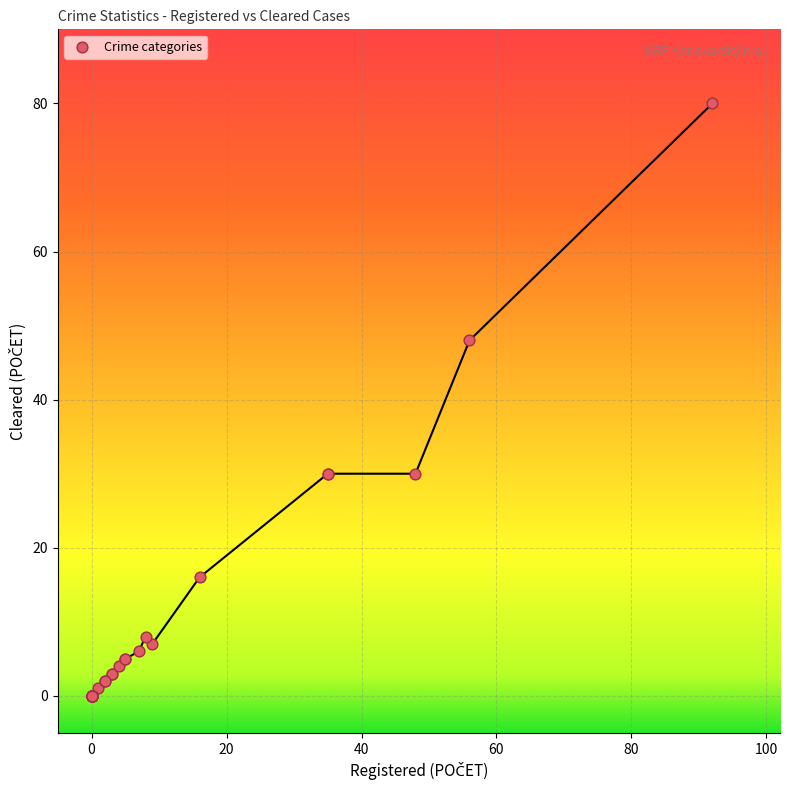

What Y value in the scatter plot is closest to 40?

48